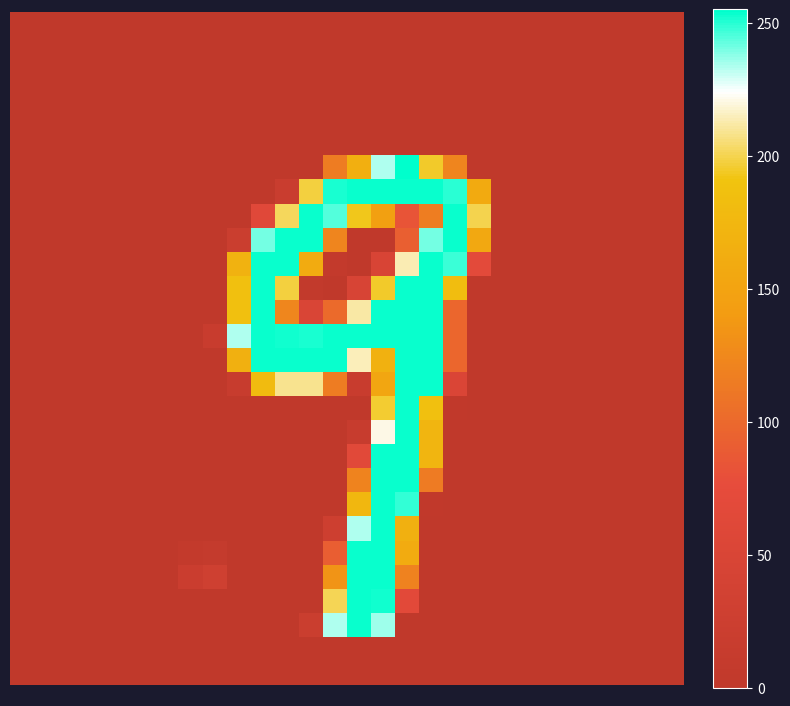

How many categories are shown in the chart?

28